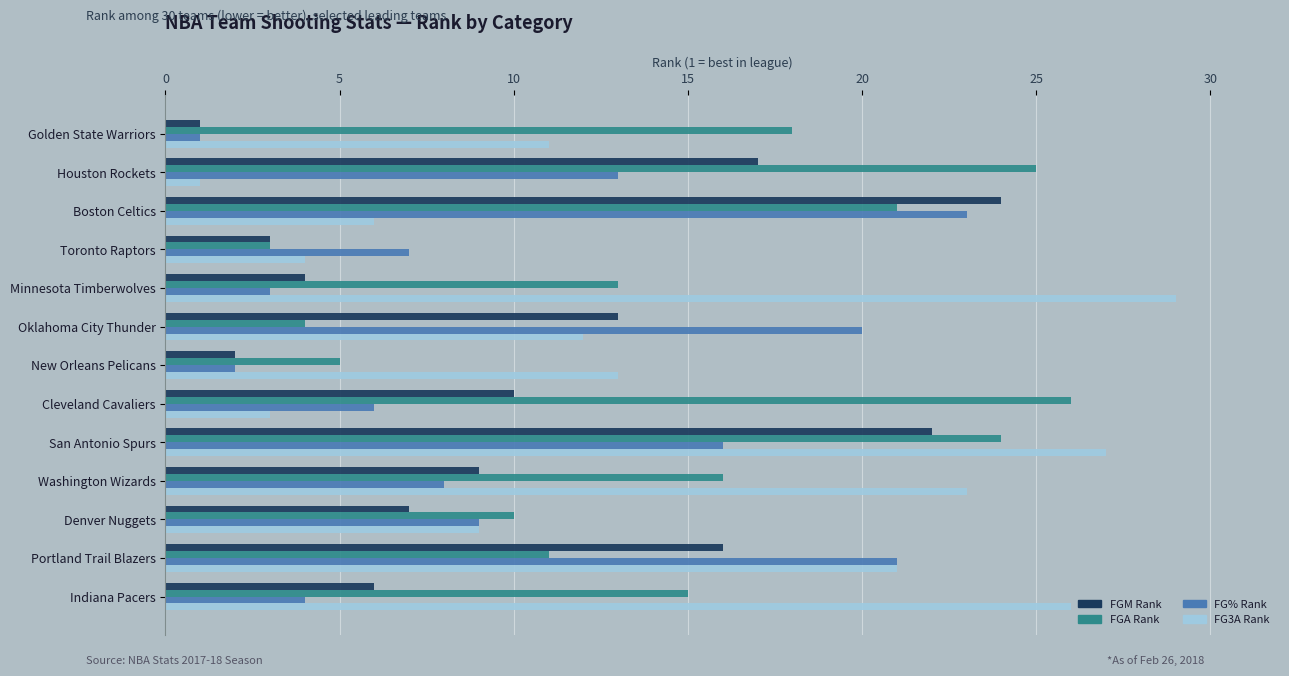

List the labels in order of FG3A Rank value, largest first.

Minnesota Timberwolves, San Antonio Spurs, Indiana Pacers, Washington Wizards, Portland Trail Blazers, New Orleans Pelicans, Oklahoma City Thunder, Golden State Warriors, Denver Nuggets, Boston Celtics, Toronto Raptors, Cleveland Cavaliers, Houston Rockets